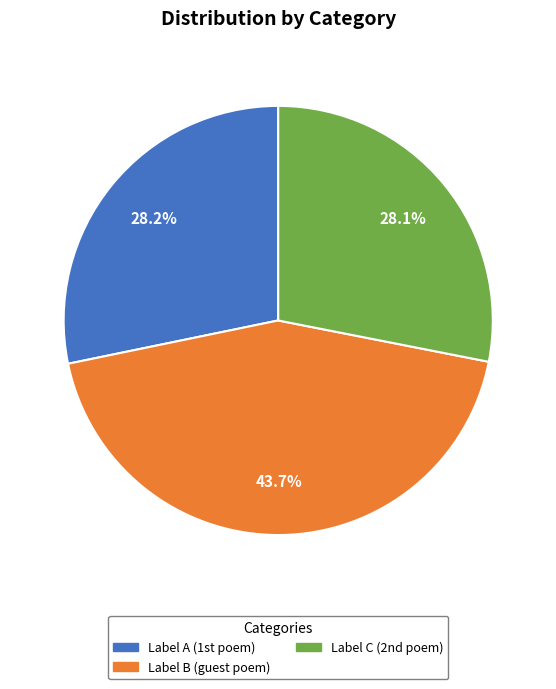

Which category has the biggest portion of the pie?

Label B (guest poem)